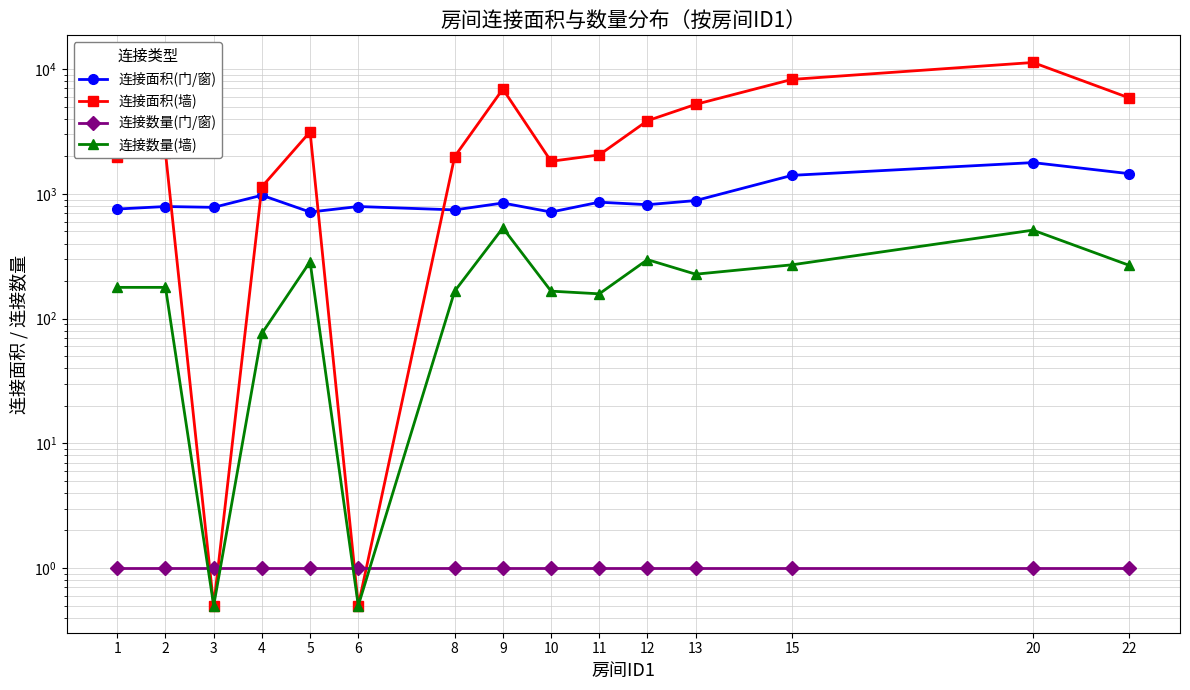

Which category has the lowest value in the 连接数量(门/窗) series?

1